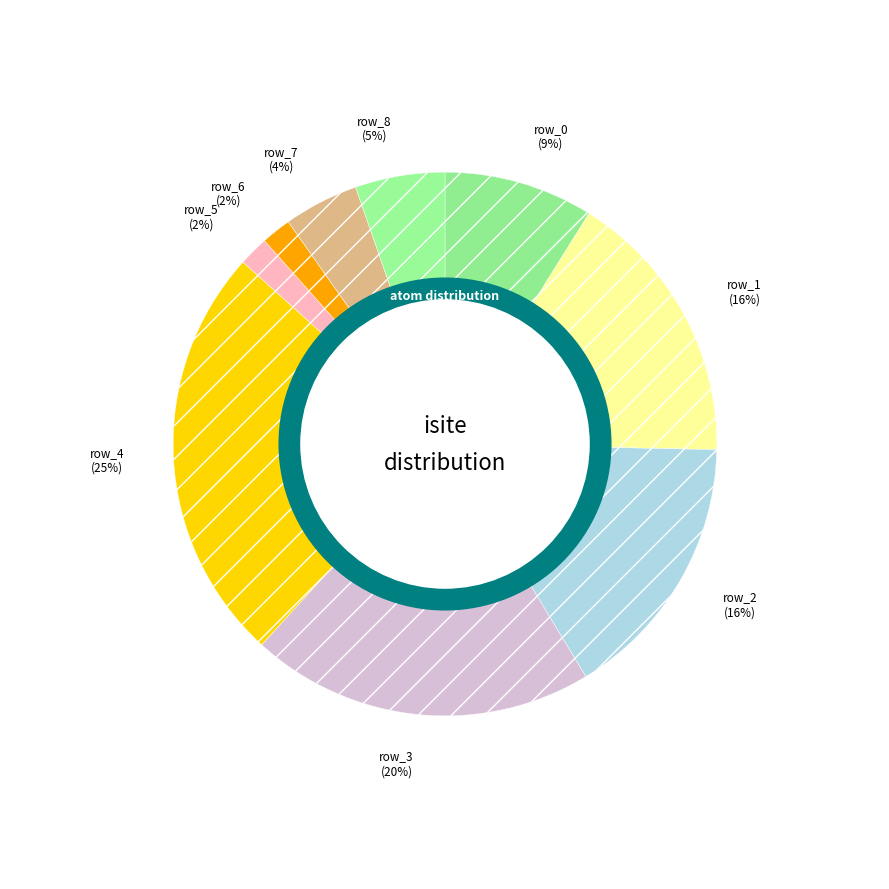

Is it true that row_5 (Si1) is 2% of the pie?

True